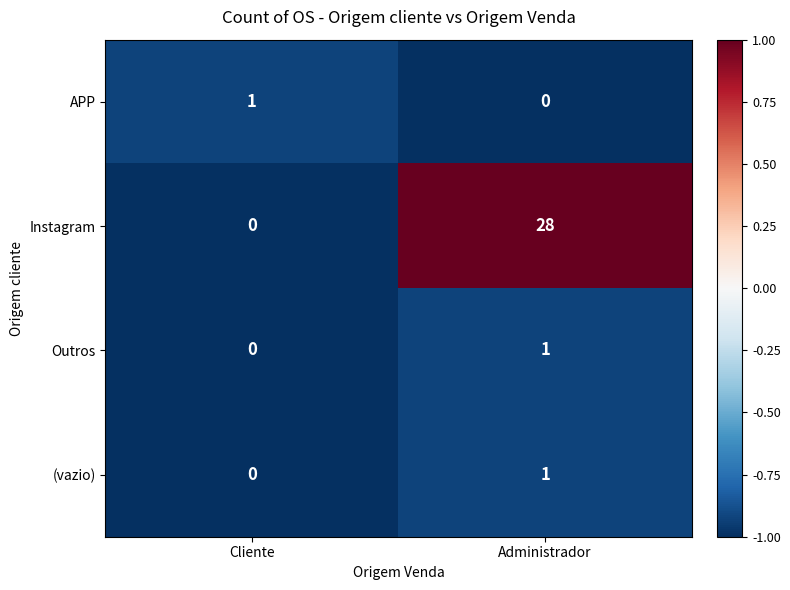

What is the average value of the Instagram series?

14